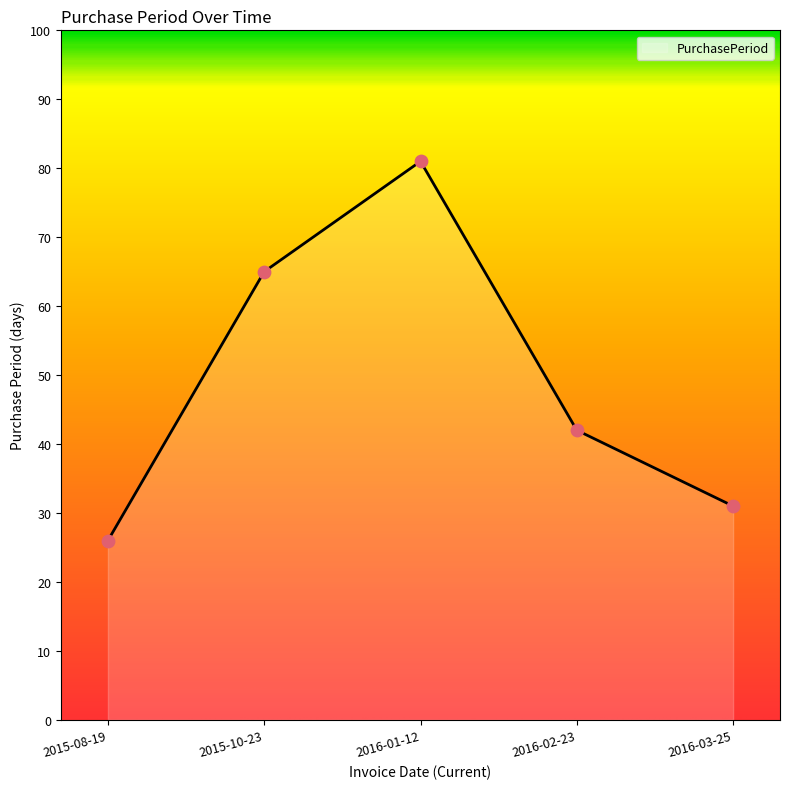

Which has a higher value, 2015-10-23 or 2016-03-25?

2015-10-23